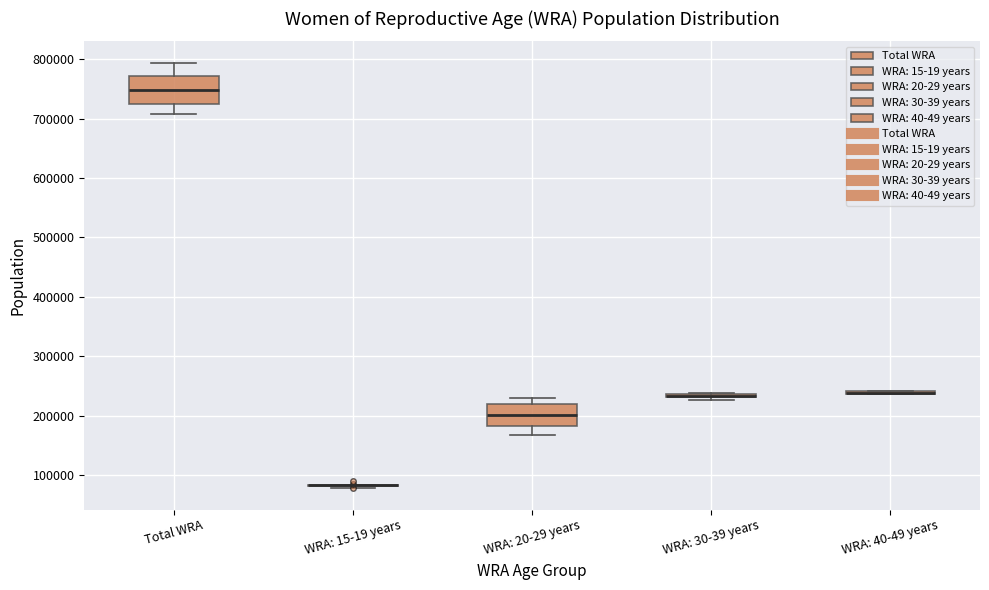

Where is the upper edge of the box for WRA: 30-39 years on the y-axis? The values are not printed on the chart, so give them approximately, as read against the axis.

240000